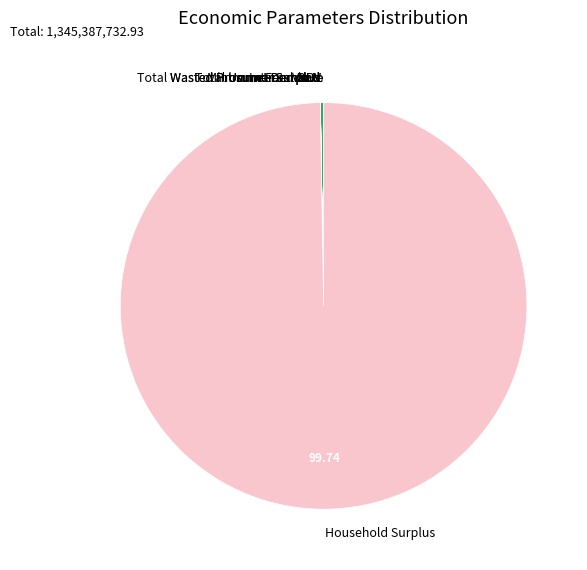

Which category has the biggest portion of the pie?

Household Surplus